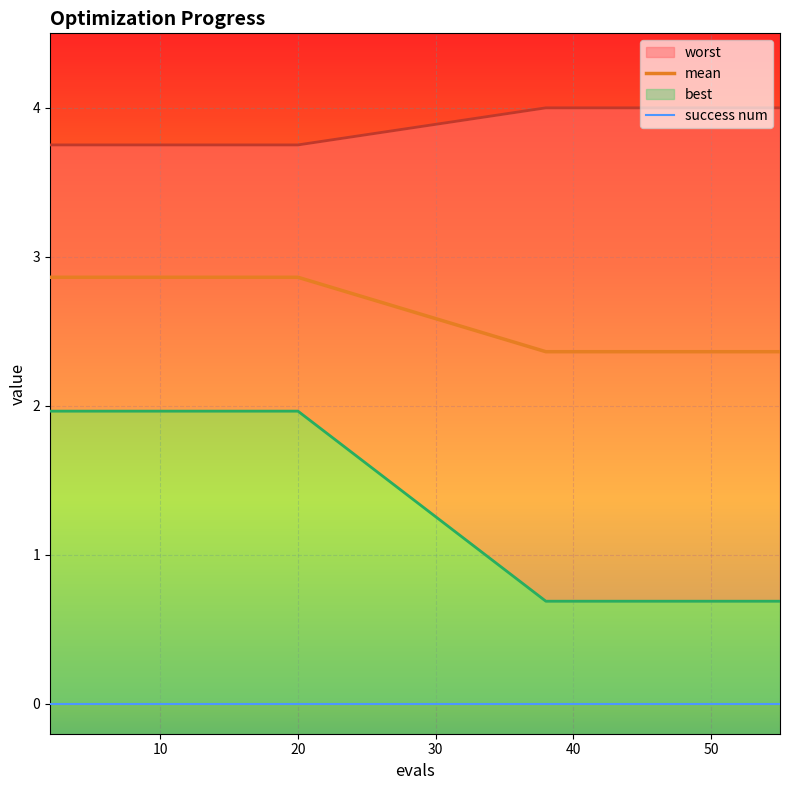

What is the highest value of the mean series?

2.9